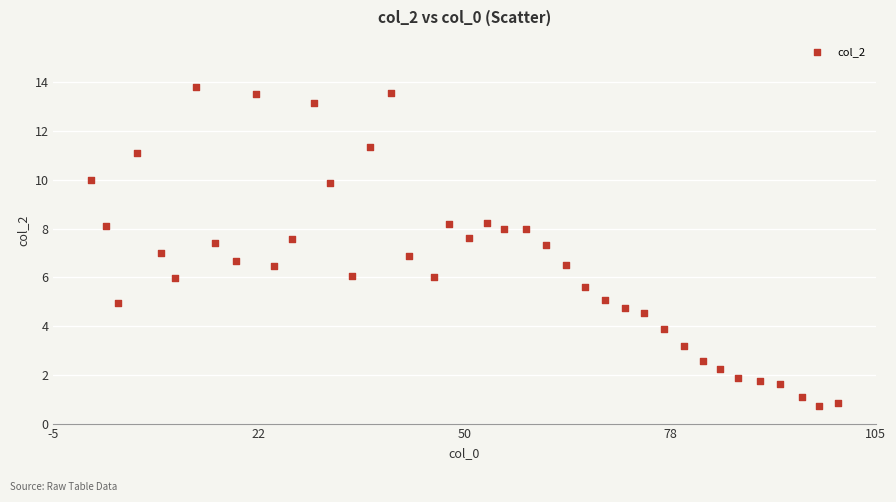

Count the number of points in this scatter plot.

40